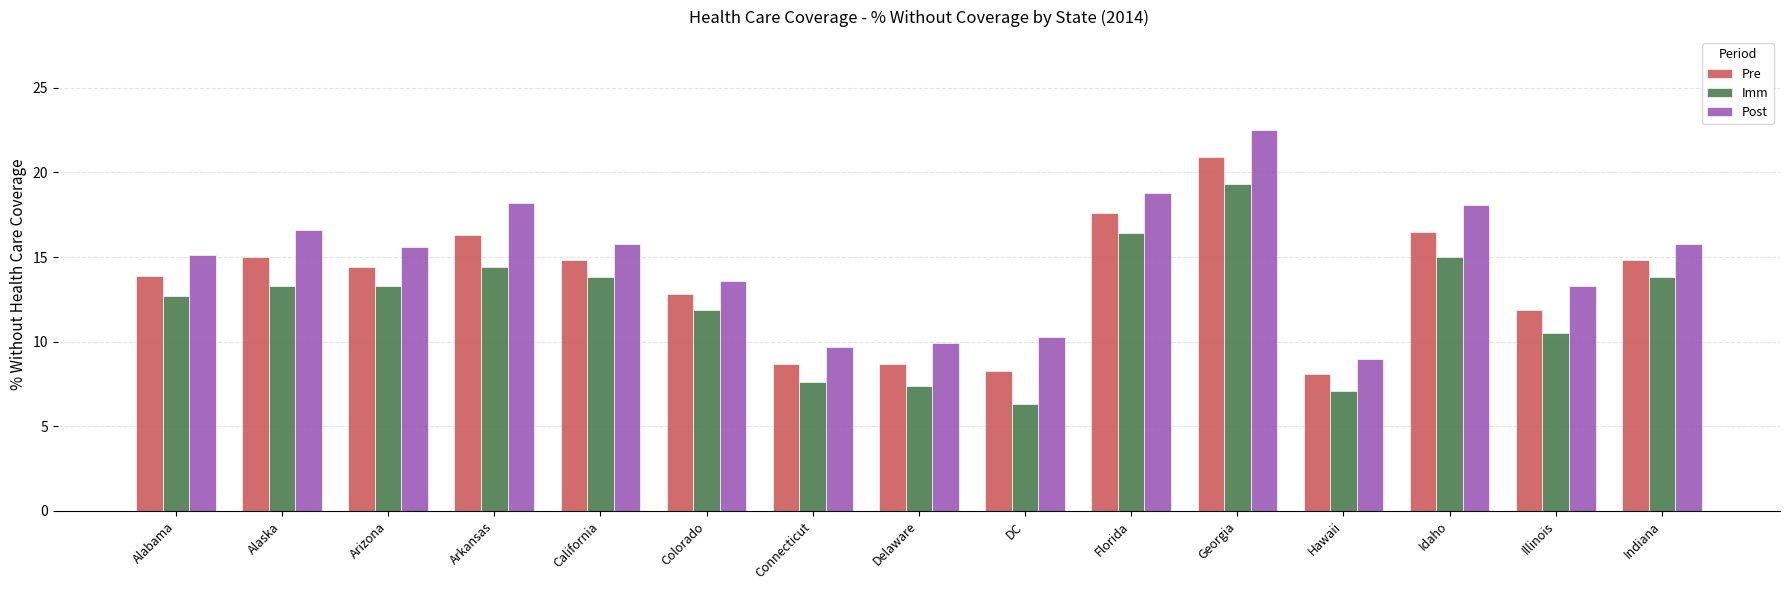

The Pre series shows 14.5 at Hawaii. True or false?

False